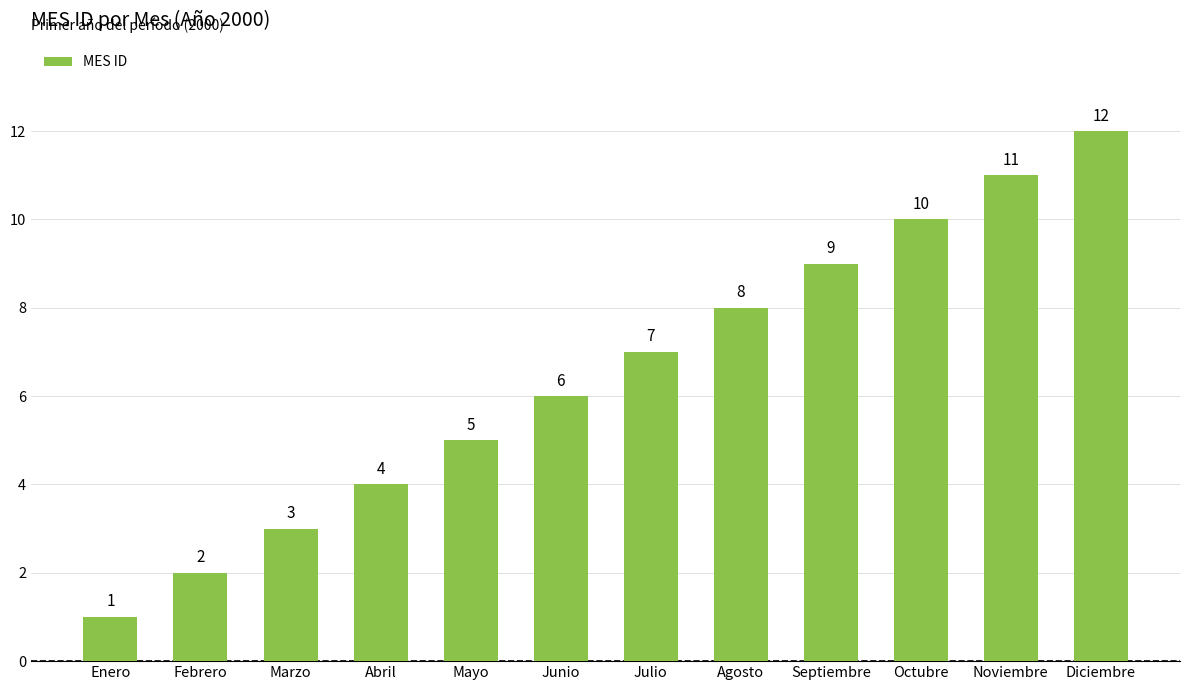

List the labels in order of value, smallest first.

Enero, Febrero, Marzo, Abril, Mayo, Junio, Julio, Agosto, Septiembre, Octubre, Noviembre, Diciembre